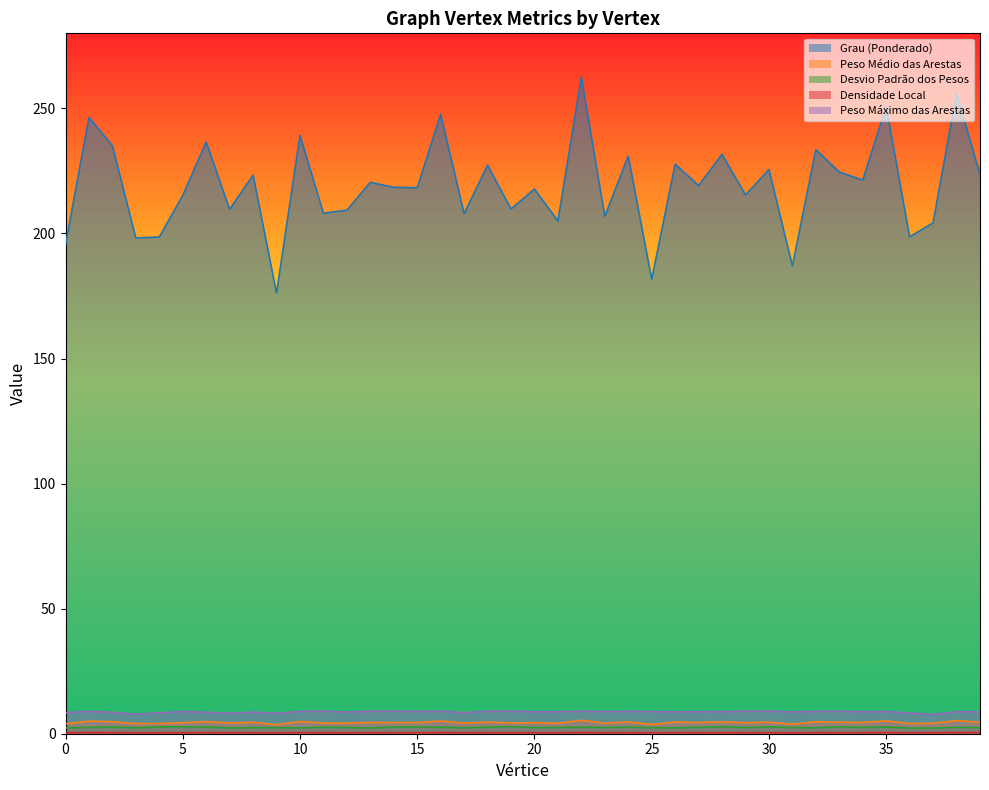

Does the chart display data point markers on the line(s)?

No